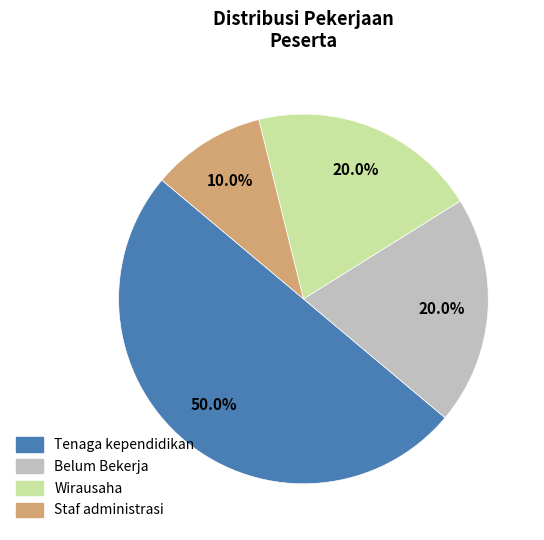

How much of the chart is everything except Belum Bekerja?

80.0%